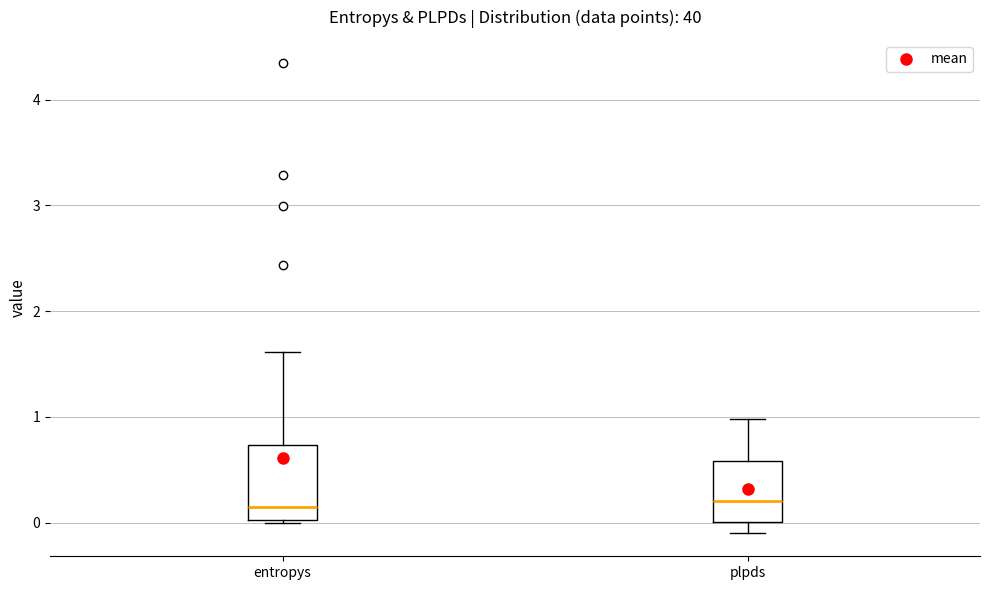

Reading left to right, transcribe this box plot: for each box, give where its median line is, the range the box spans, and where its two whiskers end, as read against the y-axis. The values are not printed on the chart, so give them approximately, as read against the axis.

entropys: median 0.1, box 0.0 to 0.7, whiskers 0.0 to 1.6
plpds: median 0.2, box 0.0 to 0.6, whiskers -0.1 to 1.0